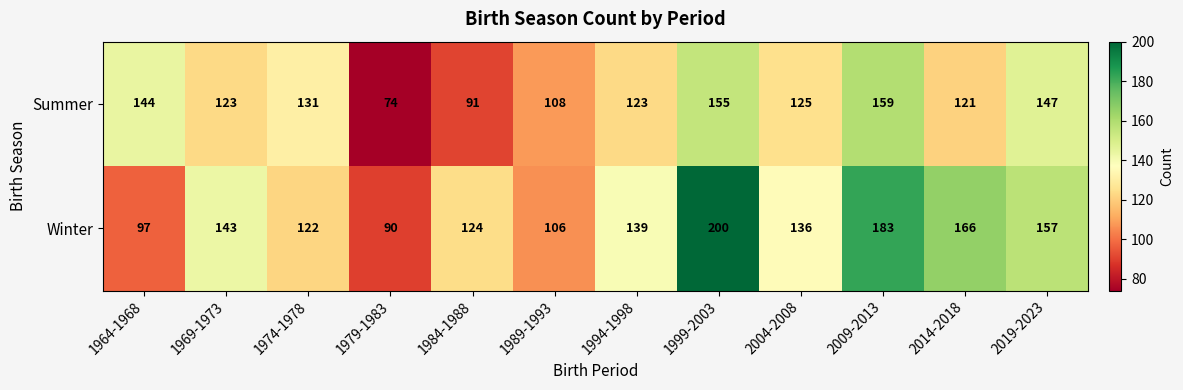

What is the total value across all series at 2004-2008?

261